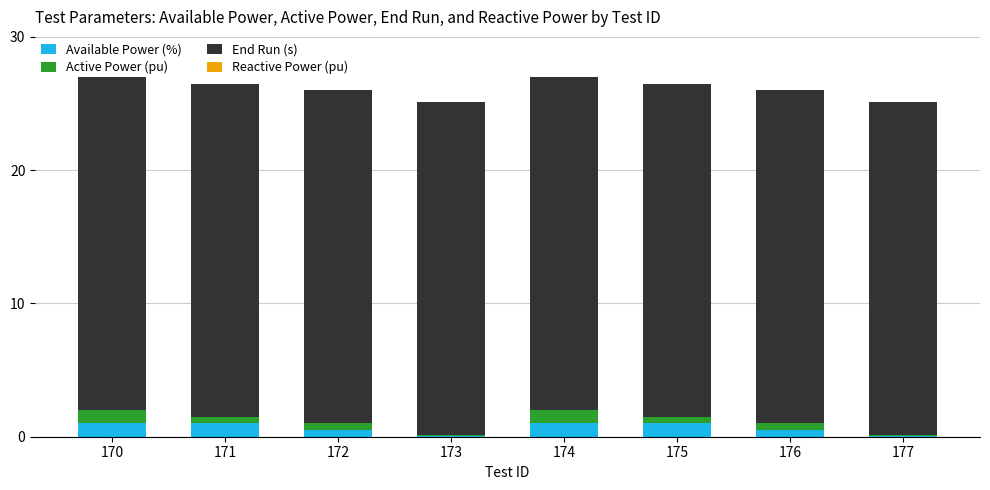

What is the highest value of the Available Power (%) series?

1.0